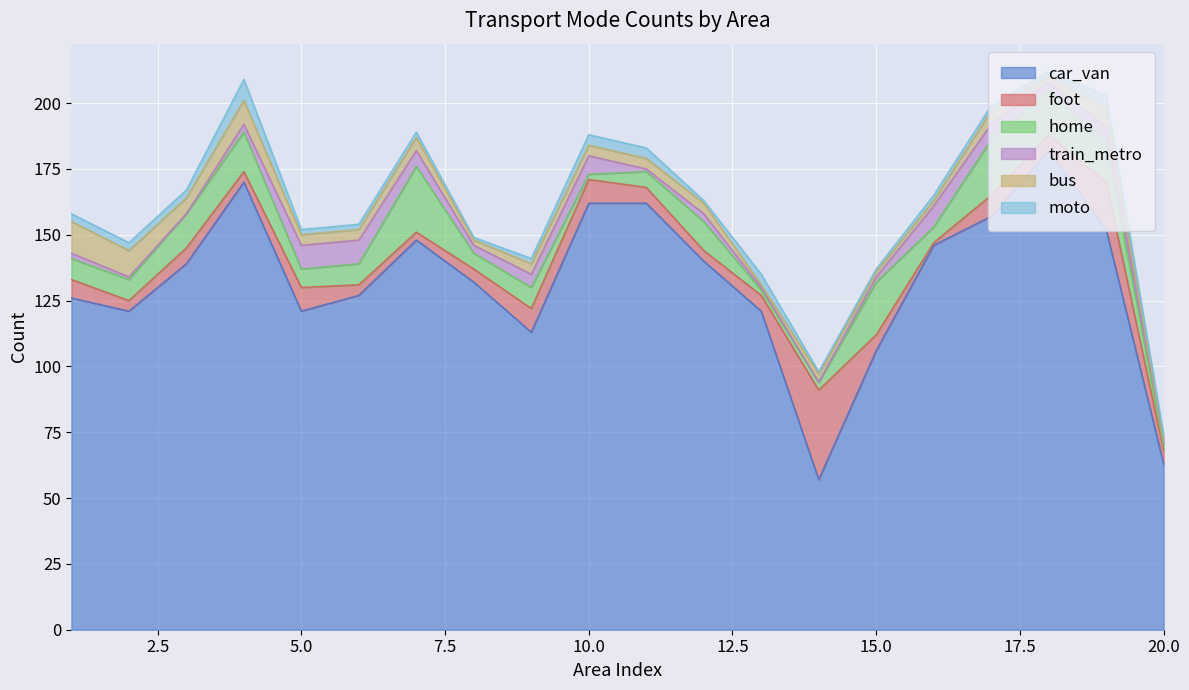

True or false: foot and train_metro intersect in this chart.

True